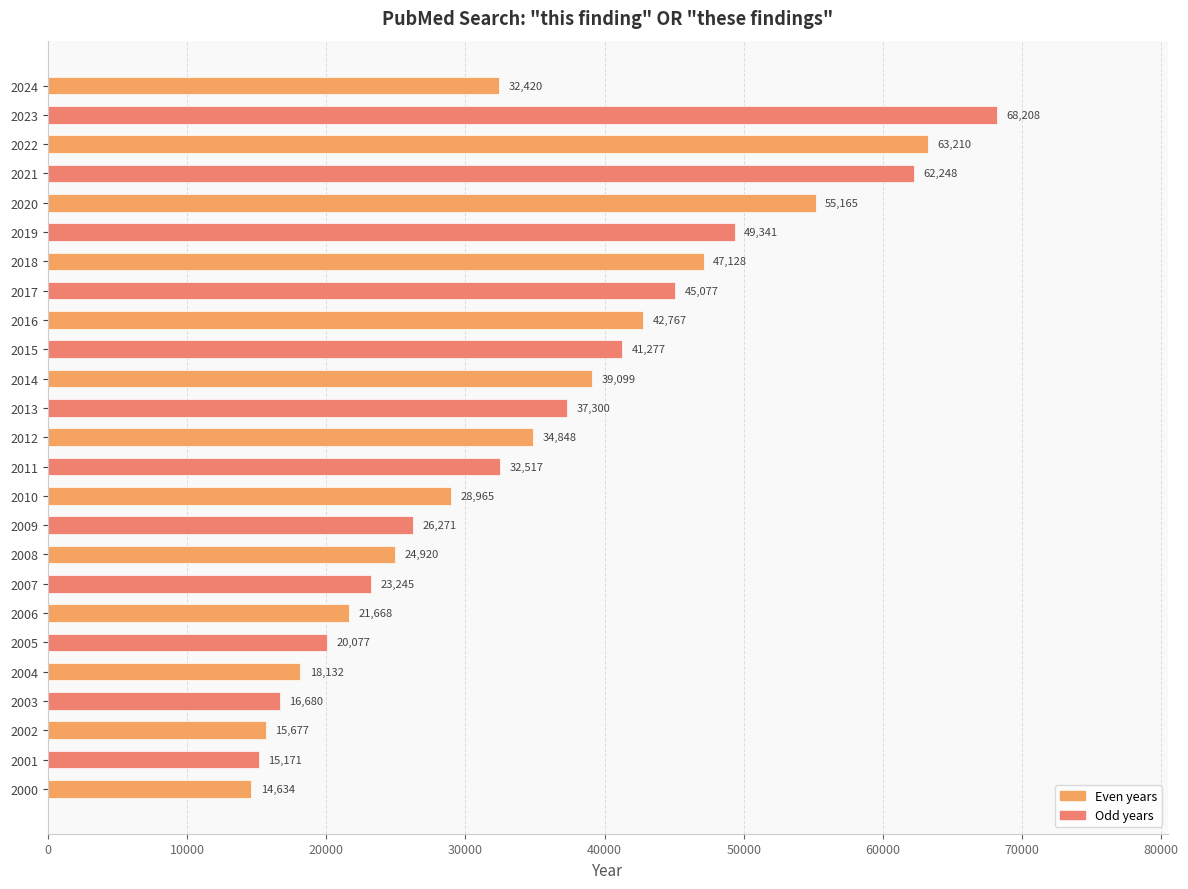

What is the difference between the maximum and minimum values?

53574